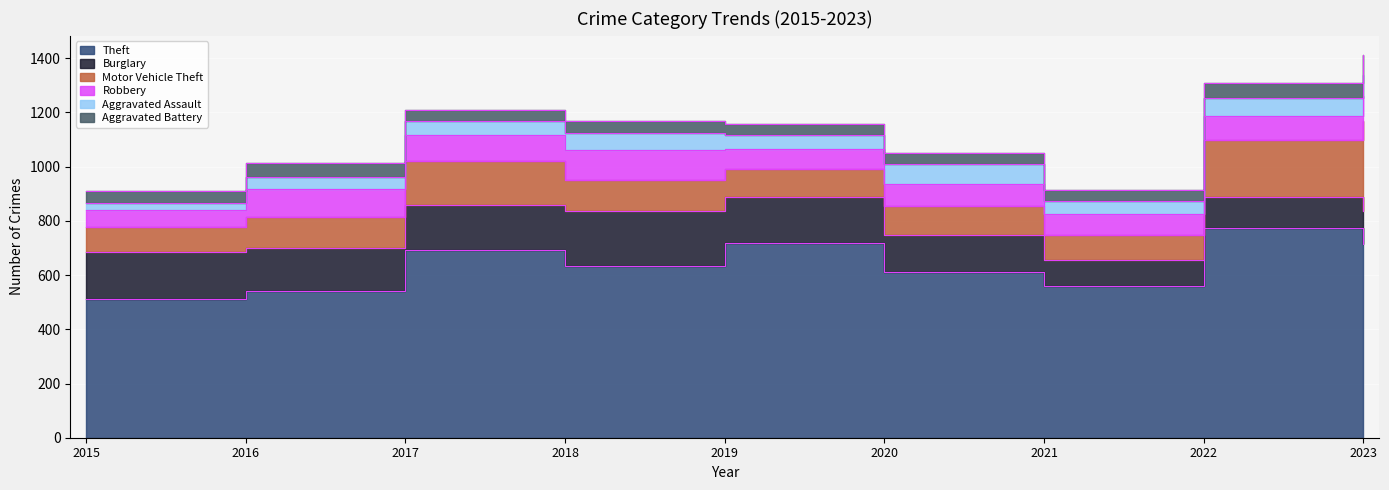

How many interior local valleys does the Aggravated Battery series have?

1